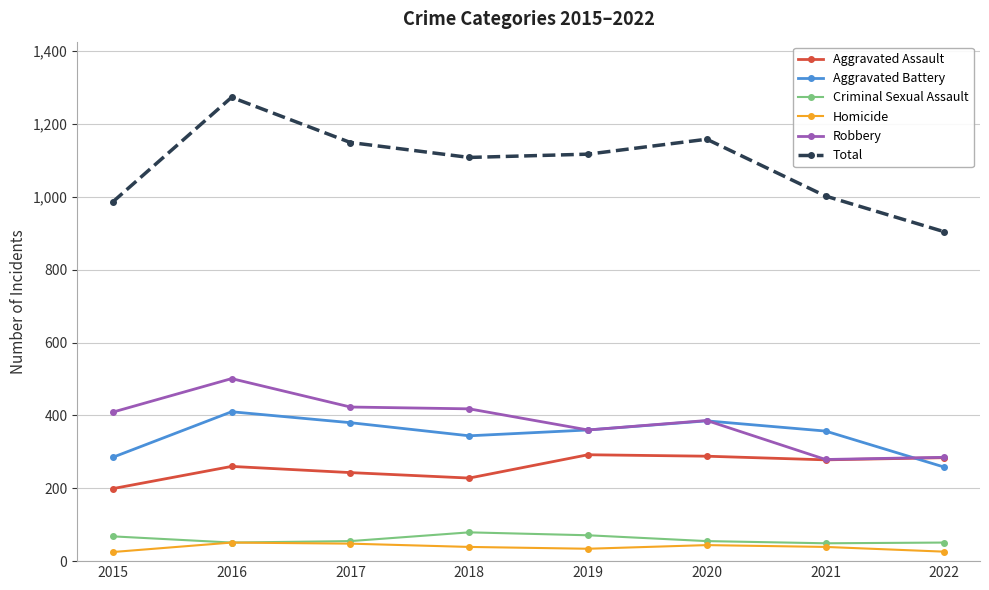

What is the approximate value of Robbery at 2021?

279